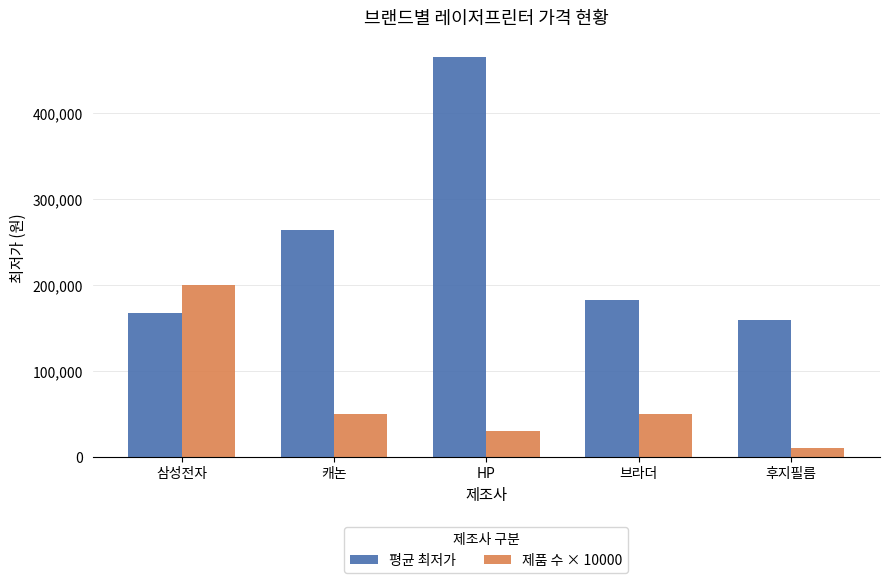

What is the spread (max minus min) of values at 삼성전자?

31869